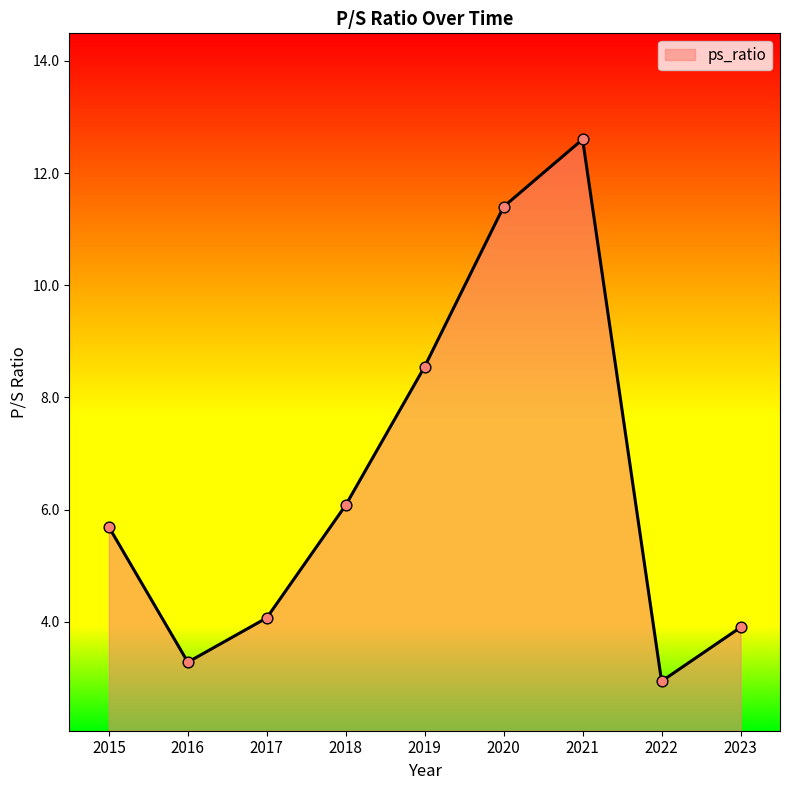

What is the ratio of the value at 2023 to the value at 2020?

0.3